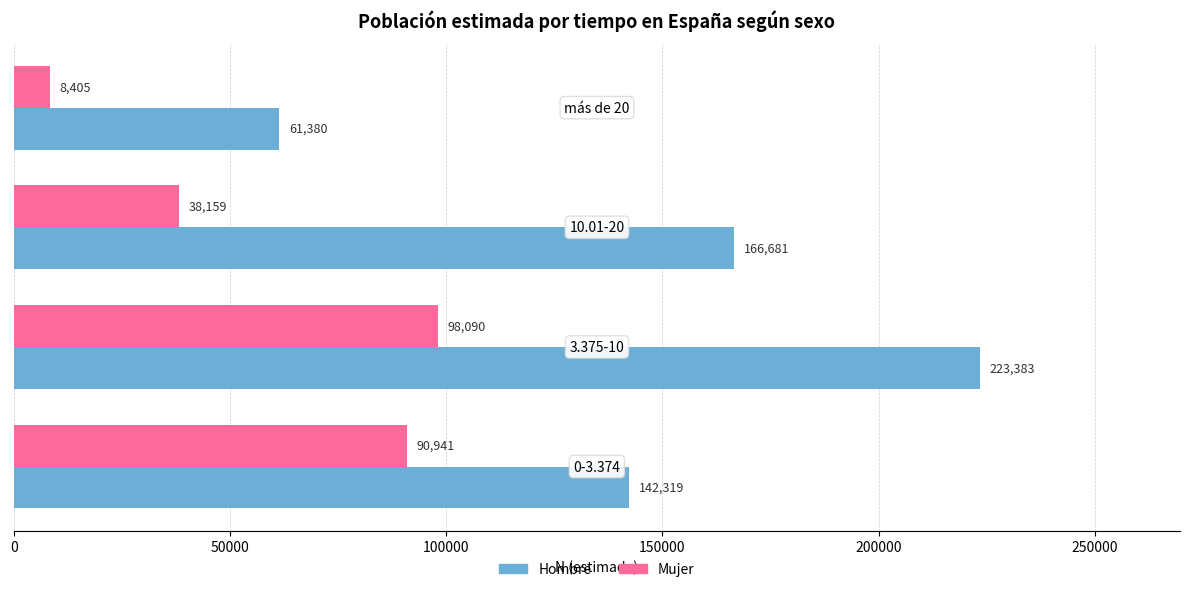

How many data points in Hombre are less than 166681?

2